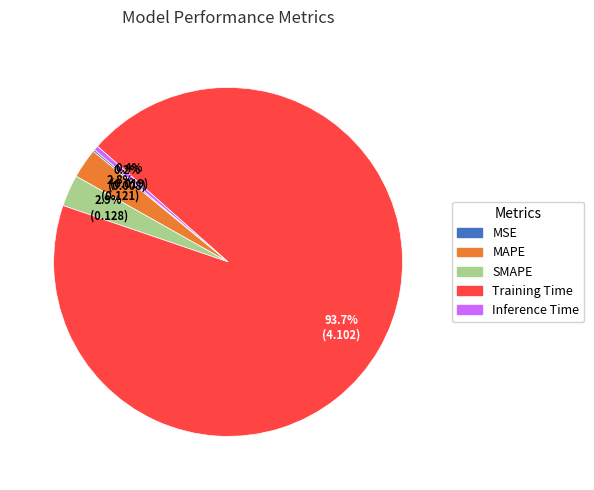

What is the largest slice in the pie chart?

Training Time